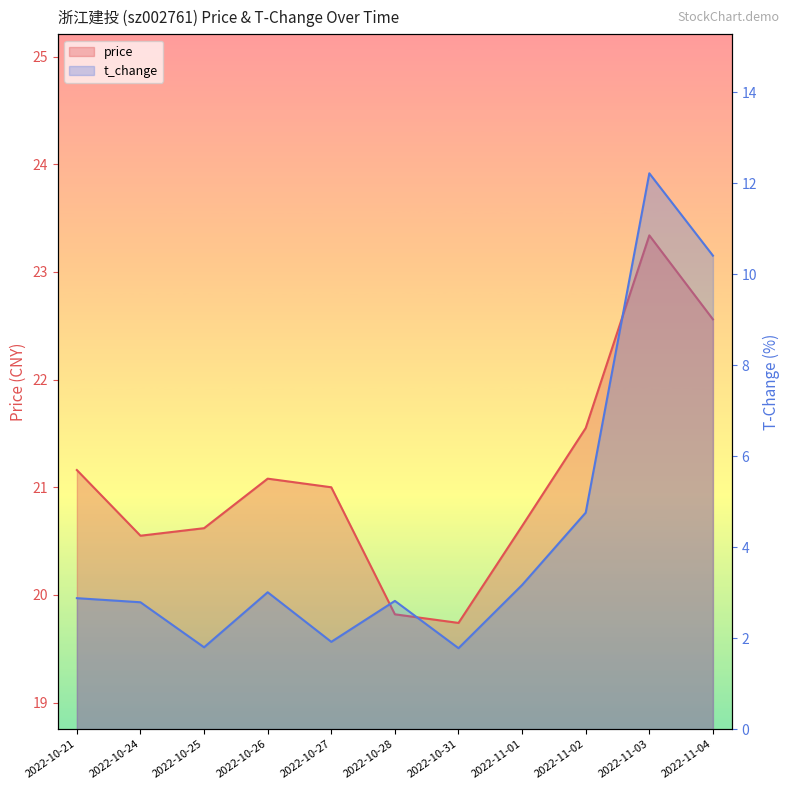

The t_change series shows 2.1 at 2022-11-01. True or false?

False